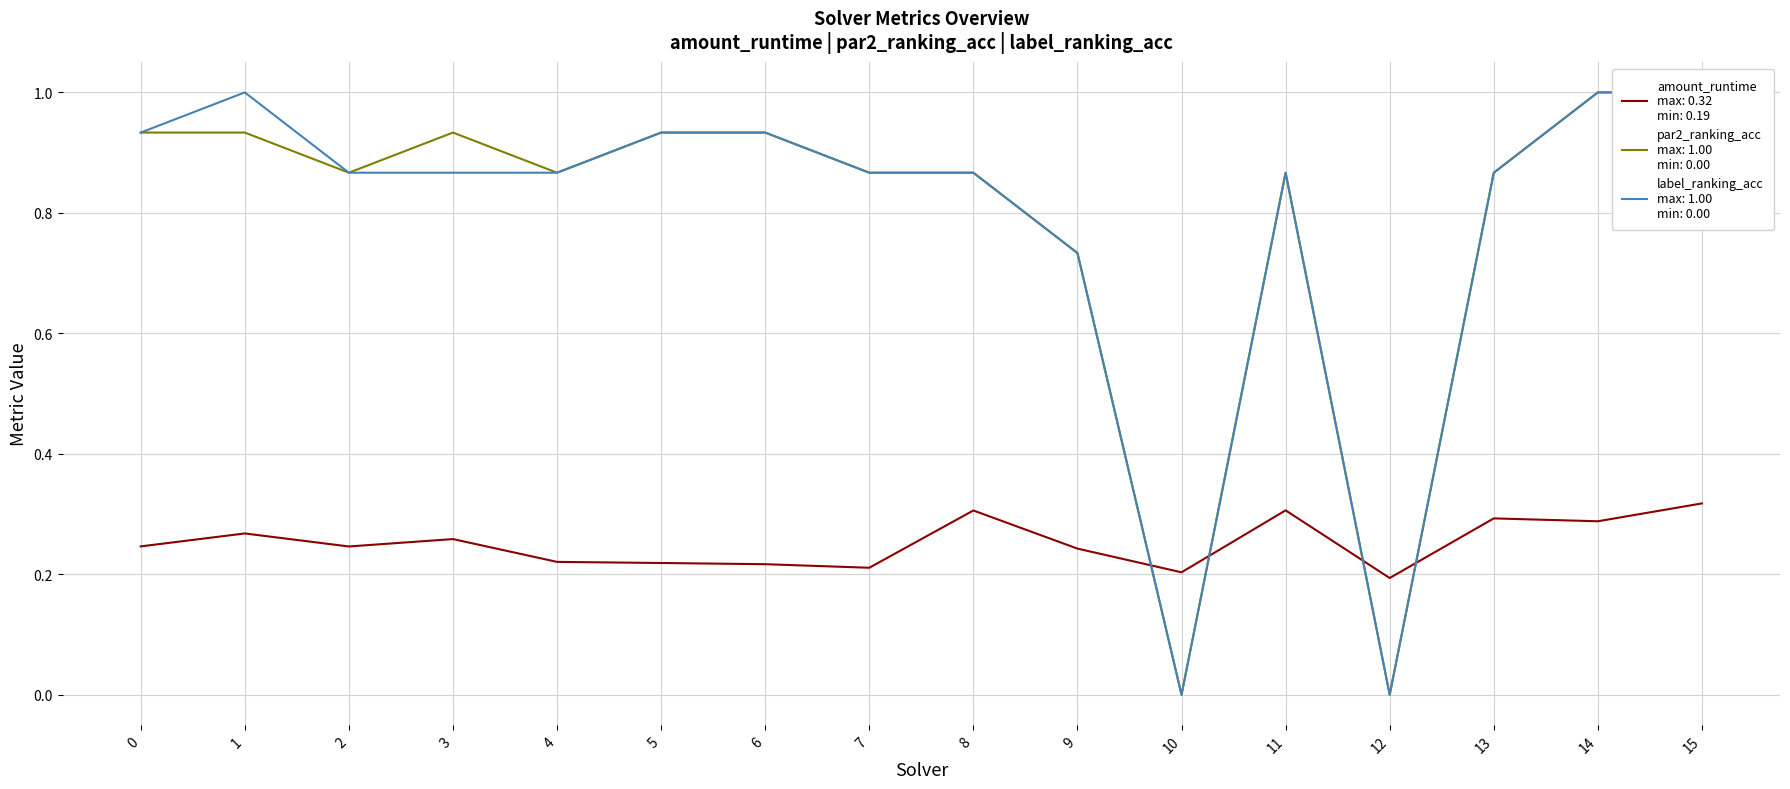

In amount_runtime, how many points are lower than both neighbors (excluding endpoints)?

5